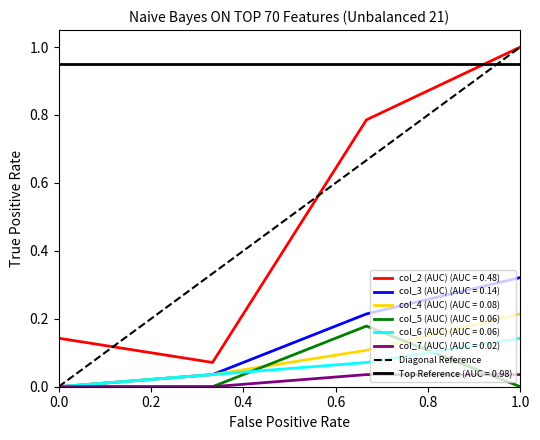

Which has a higher value, 0.0 or 0.2?

0.2